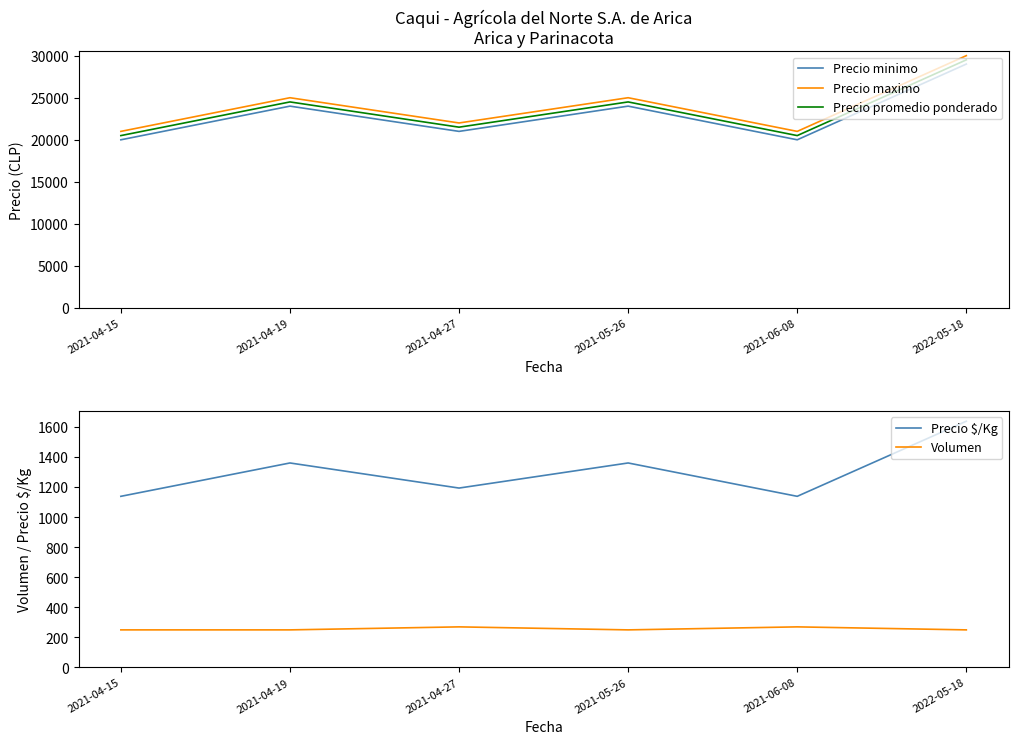

At how many categories does at least one series exceed 6230?

6